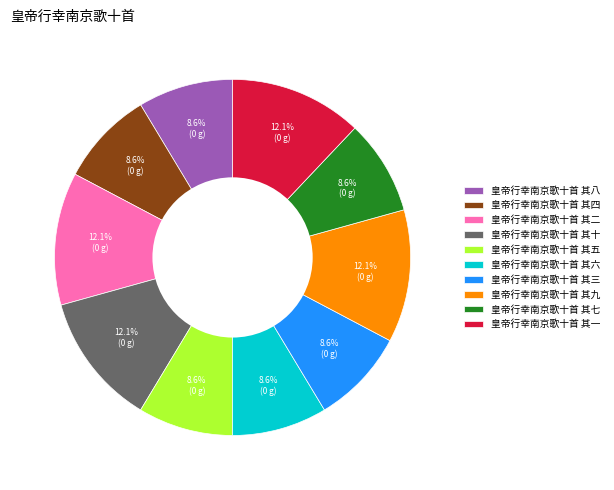

The 皇帝行幸南京歌十首 其六 slice represents 1% of the pie. True or false?

False